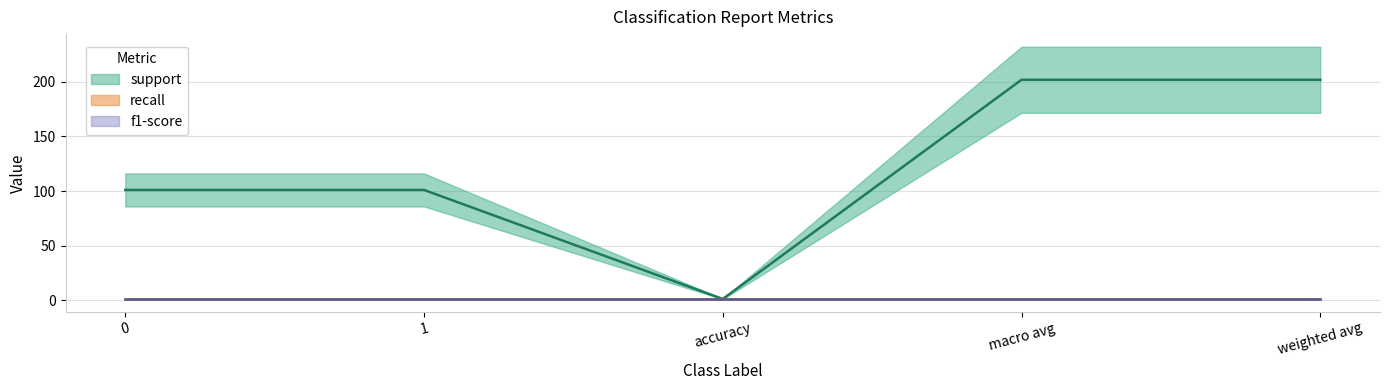

Does the chart display data point markers on the line(s)?

No